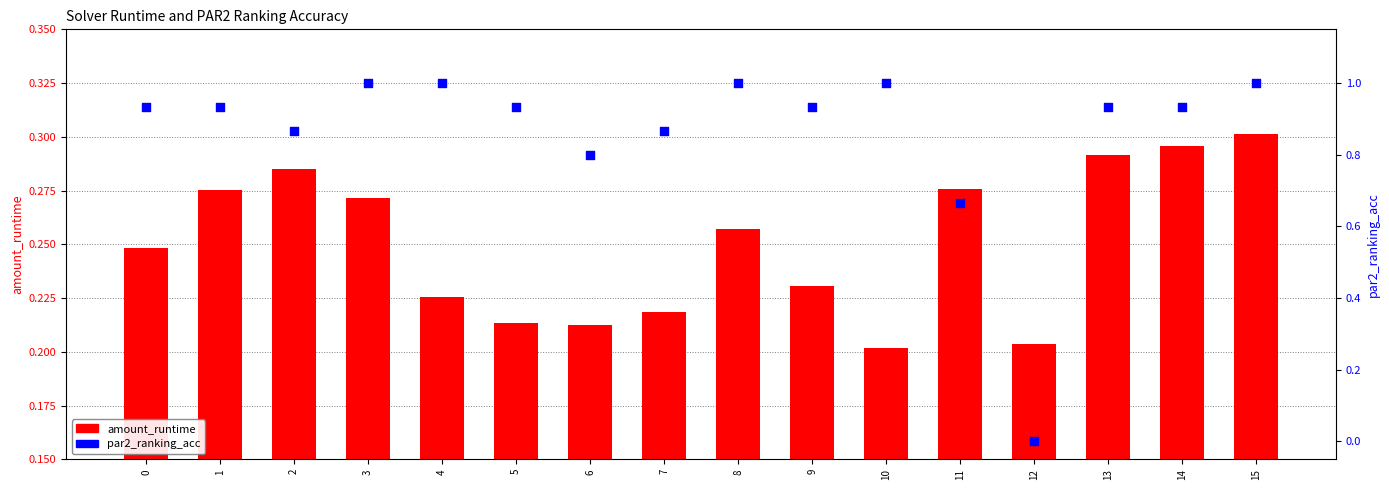

Which series has the widest spread of Y values?

par2_ranking_acc